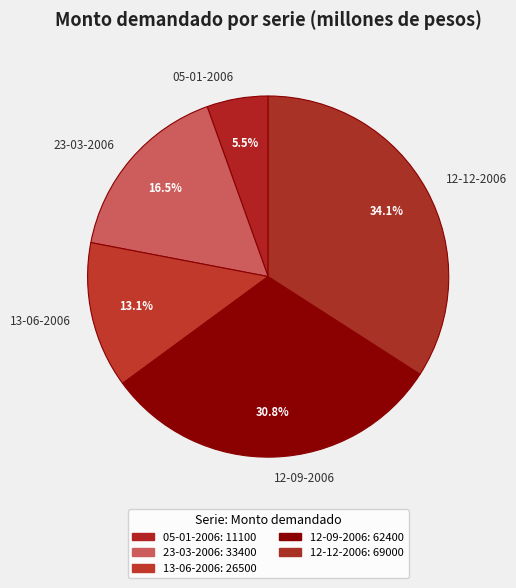

How much of the chart is everything except 12-12-2006?

65.9%